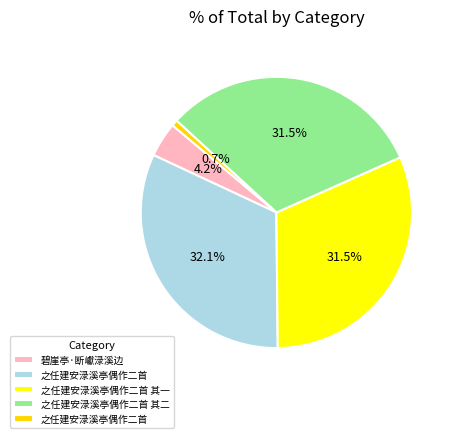

Which category has the smallest portion of the pie?

之任建安渌溪亭偶作二首